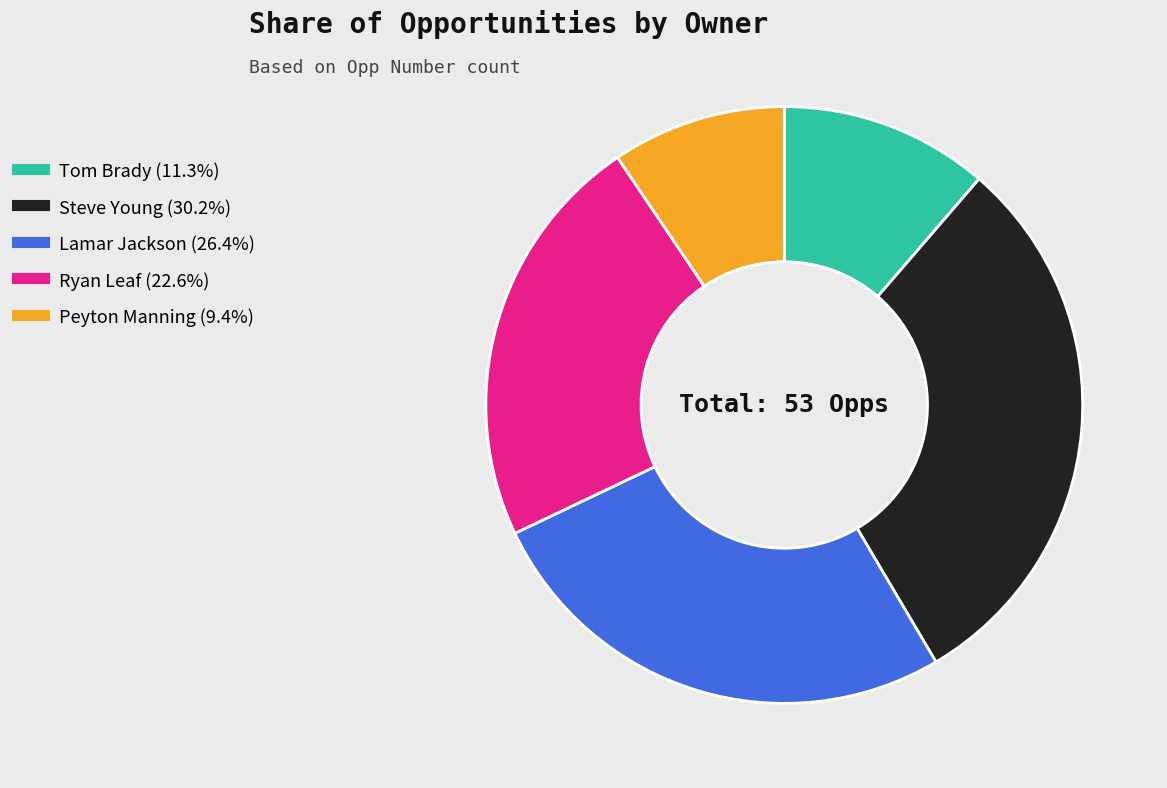

Approximately how many times larger is the value at Tom Brady compared to Steve Young?

0.4